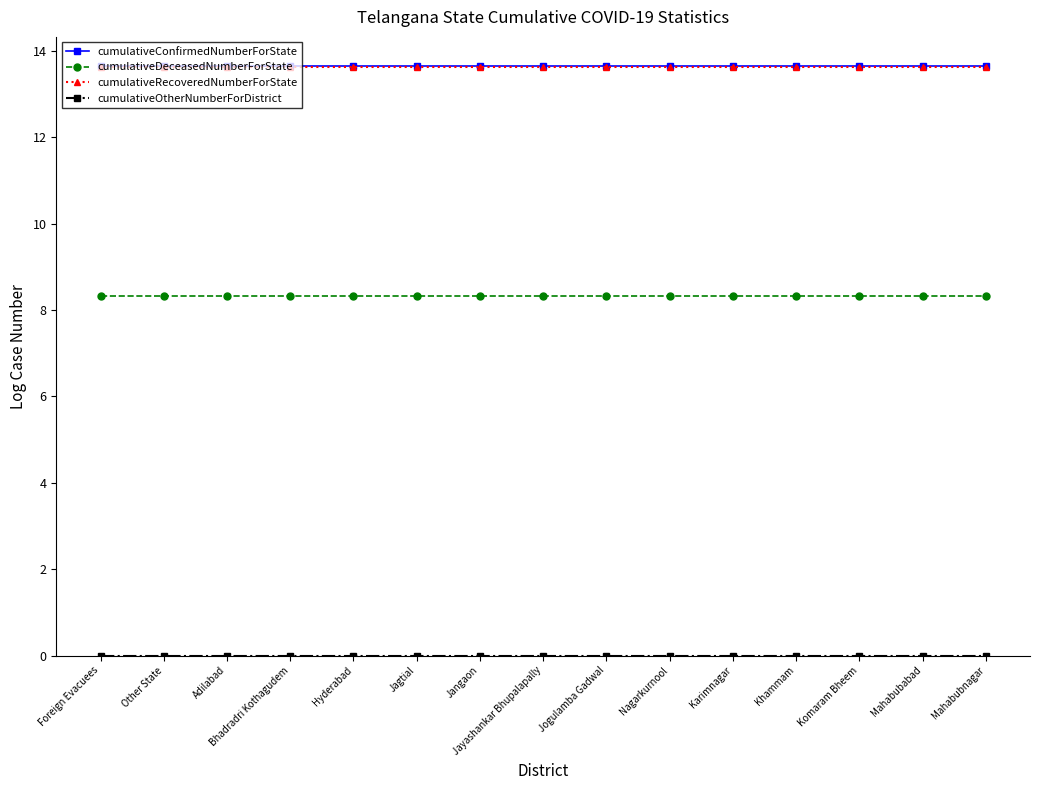

True or false: cumulativeDeceasedNumberForState and cumulativeRecoveredNumberForState cross at least once.

False